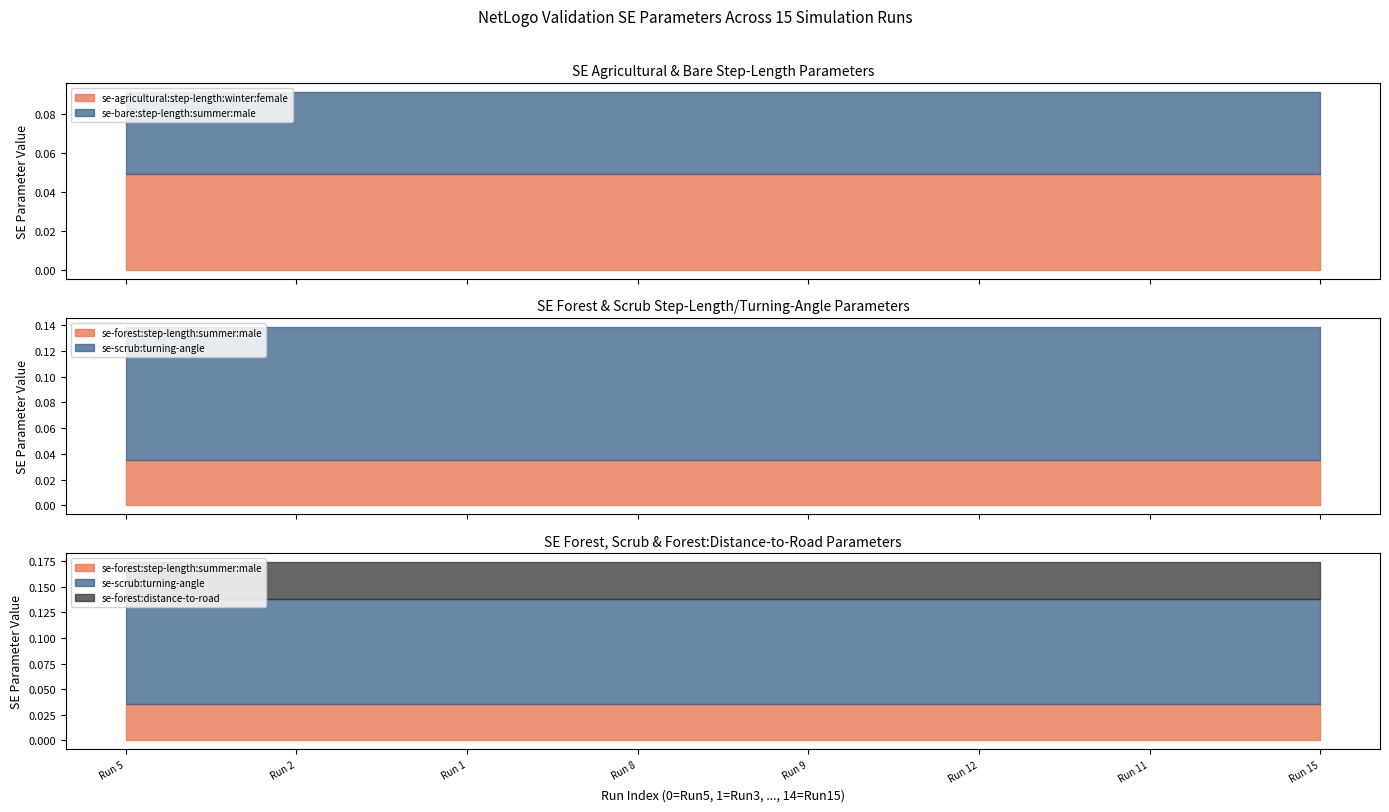

Which category has the lowest value across all series?

Run 5